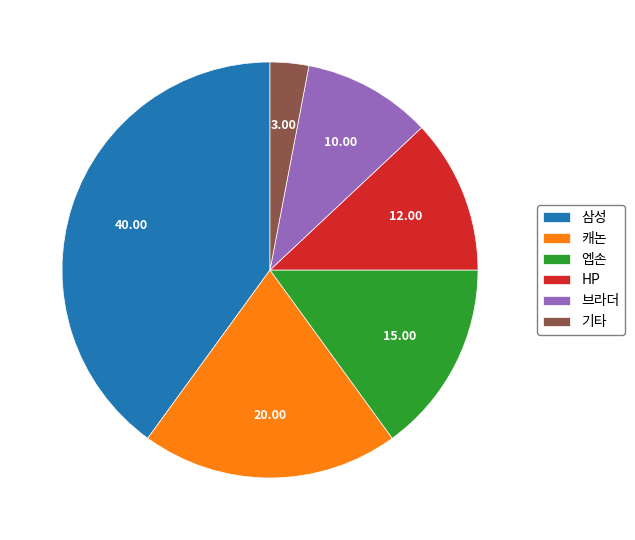

Does any single category account for the majority?

No